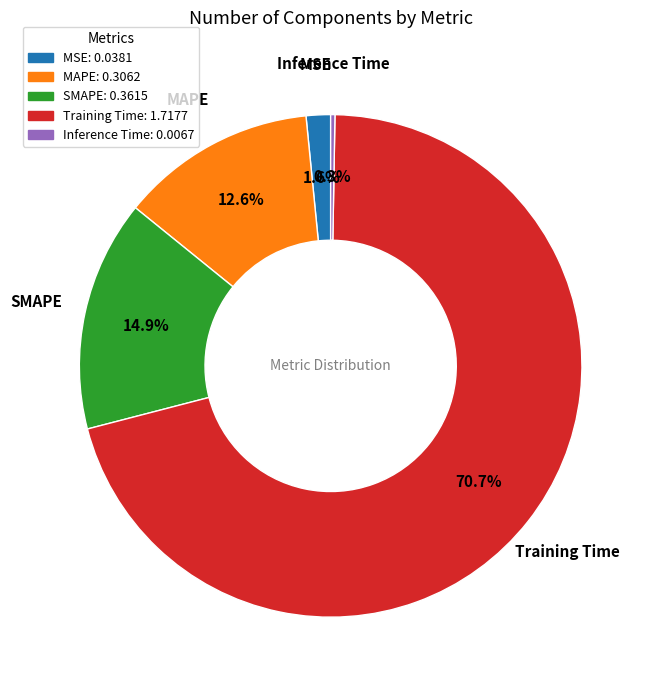

Does SMAPE account for over 50% of the chart?

No